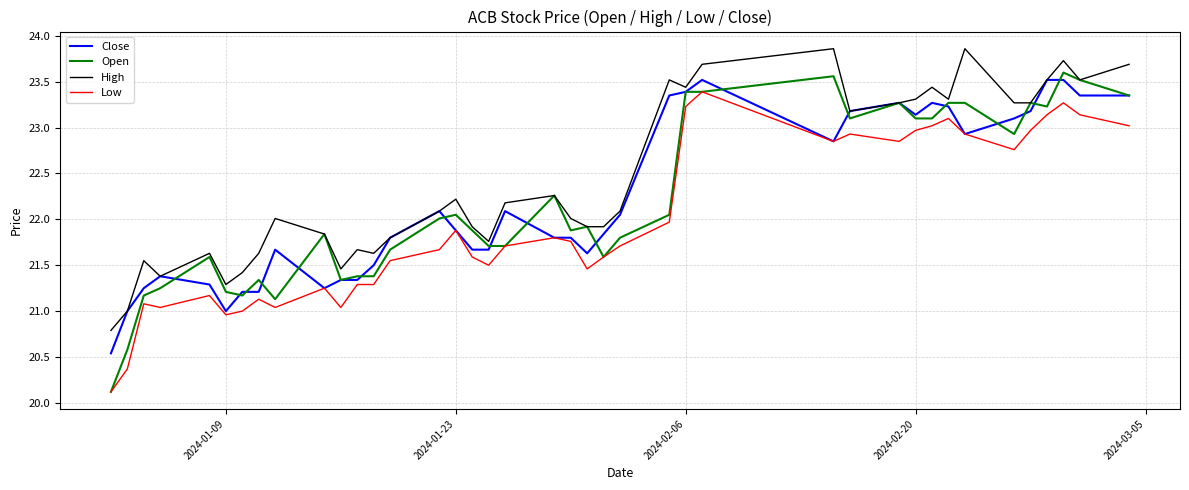

Is this an area chart (filled region under the line)?

No